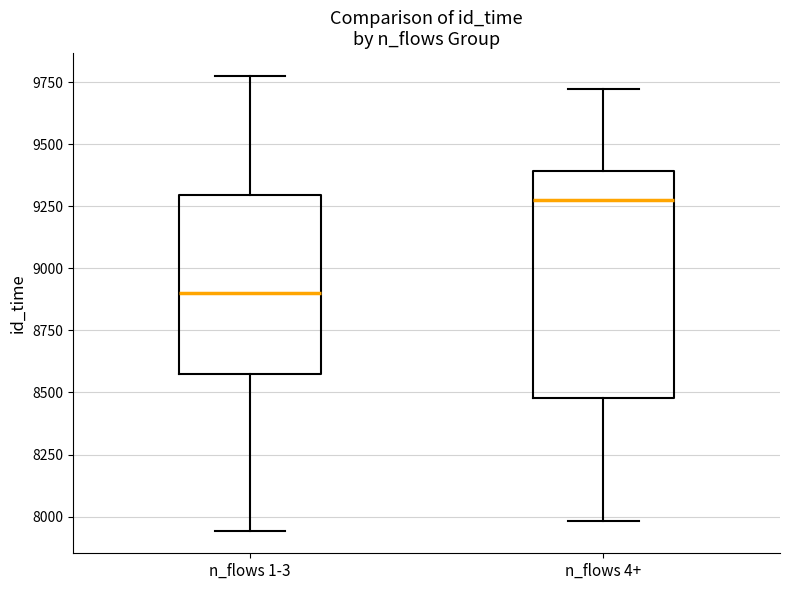

Reading left to right, transcribe this box plot: for each box, give where its median line is, the range the box spans, and where its two whiskers end, as read against the y-axis. The values are not printed on the chart, so give them approximately, as read against the axis.

n_flows 1-3: median 8900, box 8600 to 9300, whiskers 7950 to 9800
n_flows 4+: median 9300, box 8500 to 9400, whiskers 8000 to 9700